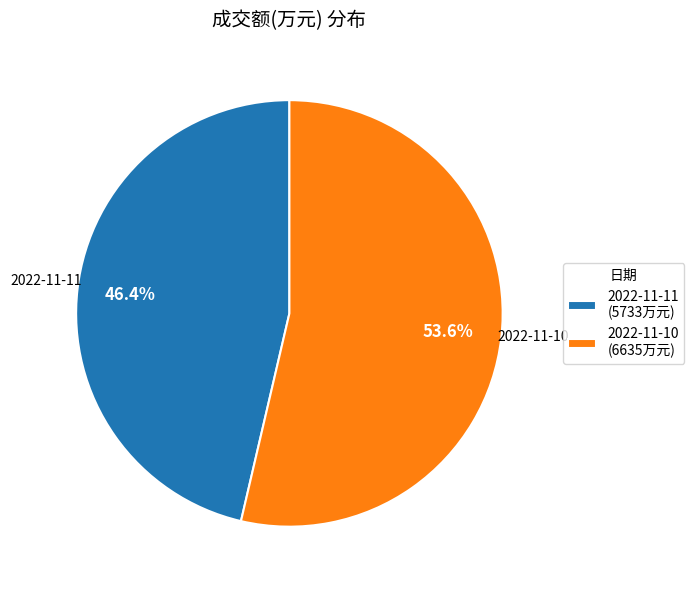

How many segments does this pie chart have?

2